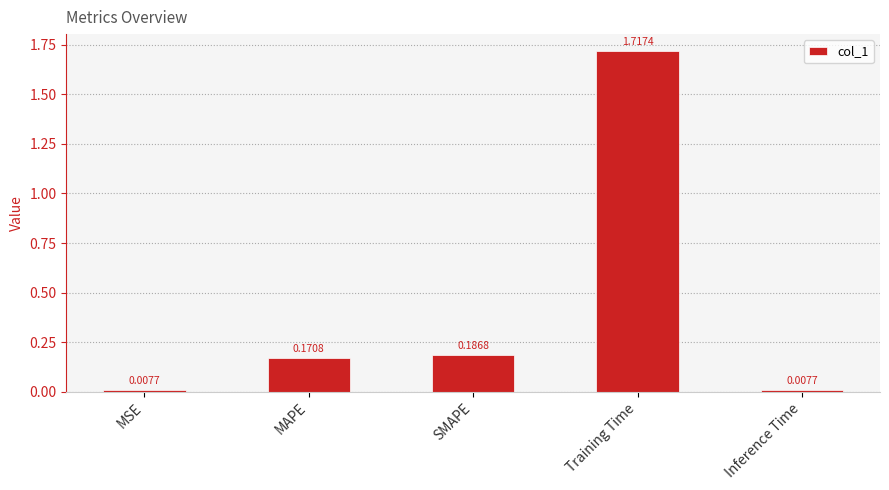

What is the label of the 1st bar from the left?

MSE